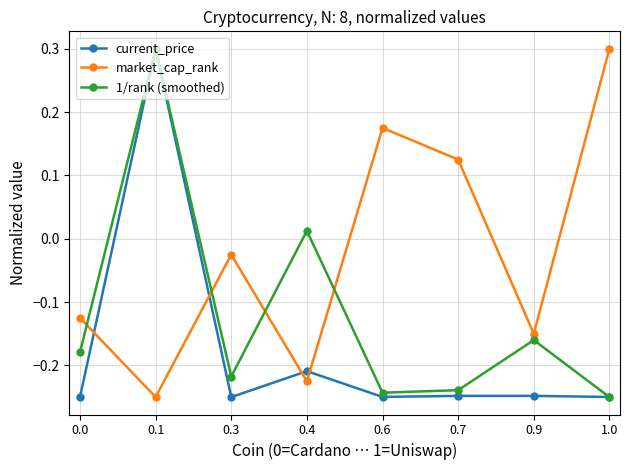

Between 0.3 and 0.9, which series saw the biggest shift?

market_cap_rank